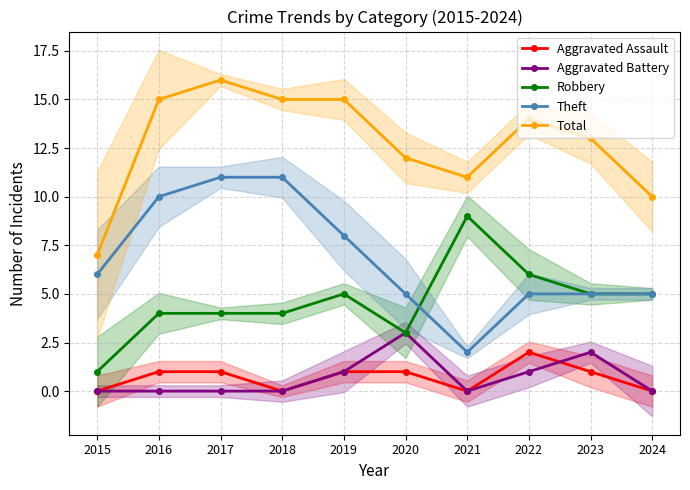

Count the Total values in the range 11 to 15.

7